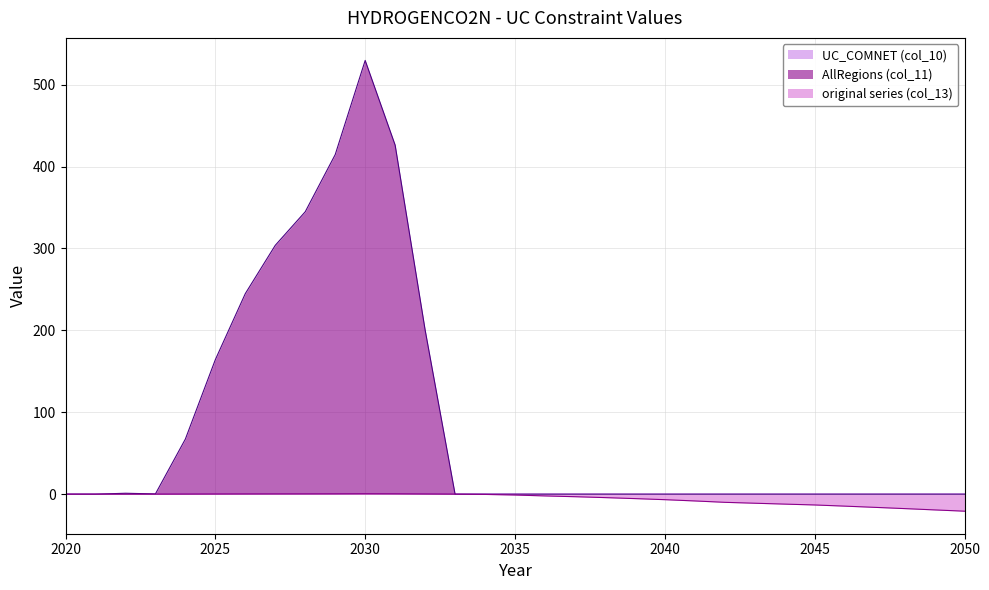

Reading left to right, what are all the values shown in this chart?

AllRegions (col_11): 0.0	0.0	1.1	0.3	67.3	164.3	244.9	303.8	344.8	414.5	529.5	426.1	200.6	0.0	0.0	0.0	0.0	0.0	0.0	0.0	0.0	0.0	0.0	0.0	0.0	0.0	0.0	0.0	0.0	0.0	0.0
original series (col_13): 0.0	0.0	0.0	0.0	0.1	0.2	0.2	0.3	0.3	0.4	0.5	0.4	0.2	0.0	-0.3	-1.0	-2.1	-3.1	-4.2	-5.4	-6.7	-8.3	-9.9	-11.0	-12.1	-13.2	-14.6	-16.1	-17.6	-19.2	-20.8